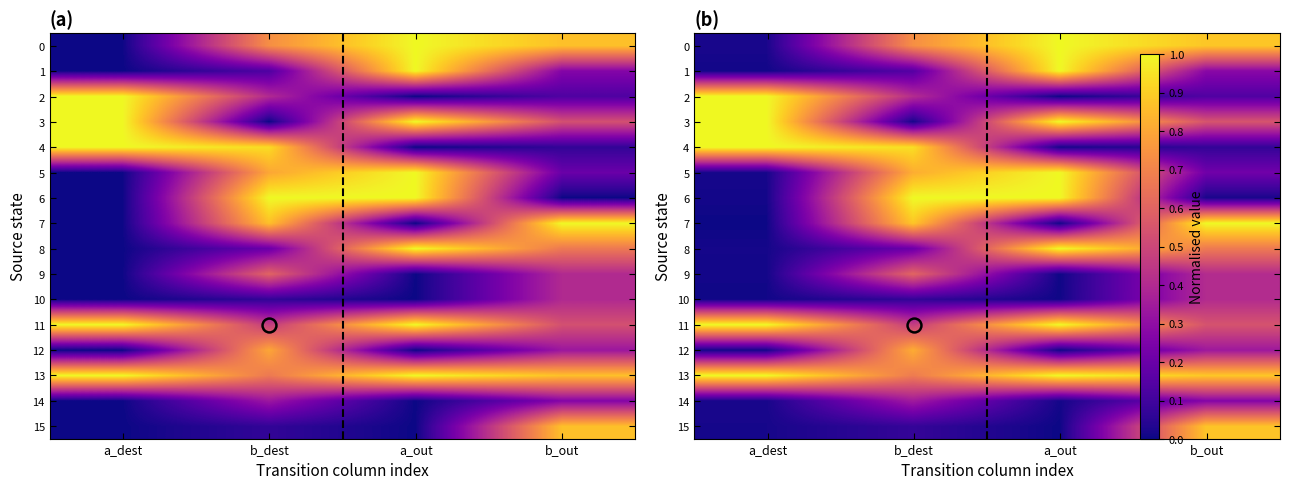

Between a_dest and a_out, which series saw the biggest shift?

row_2